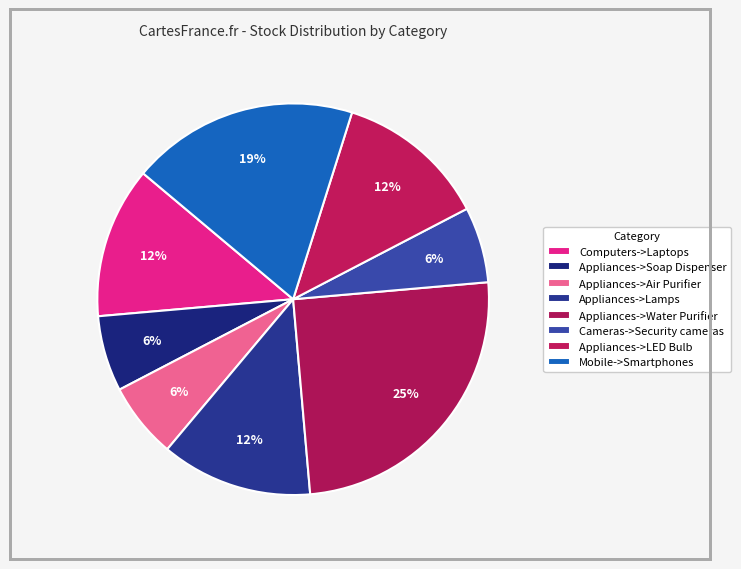

How many segments does this pie chart have?

8